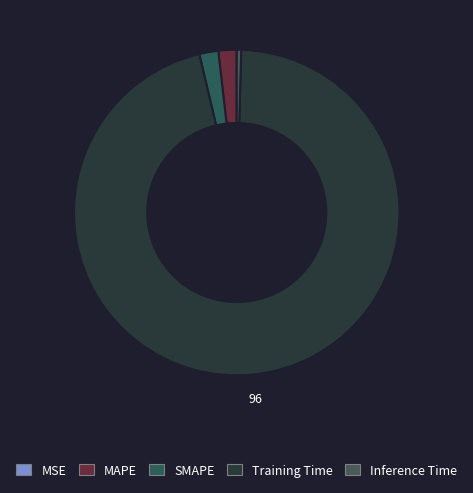

Is SMAPE the majority of the pie?

No